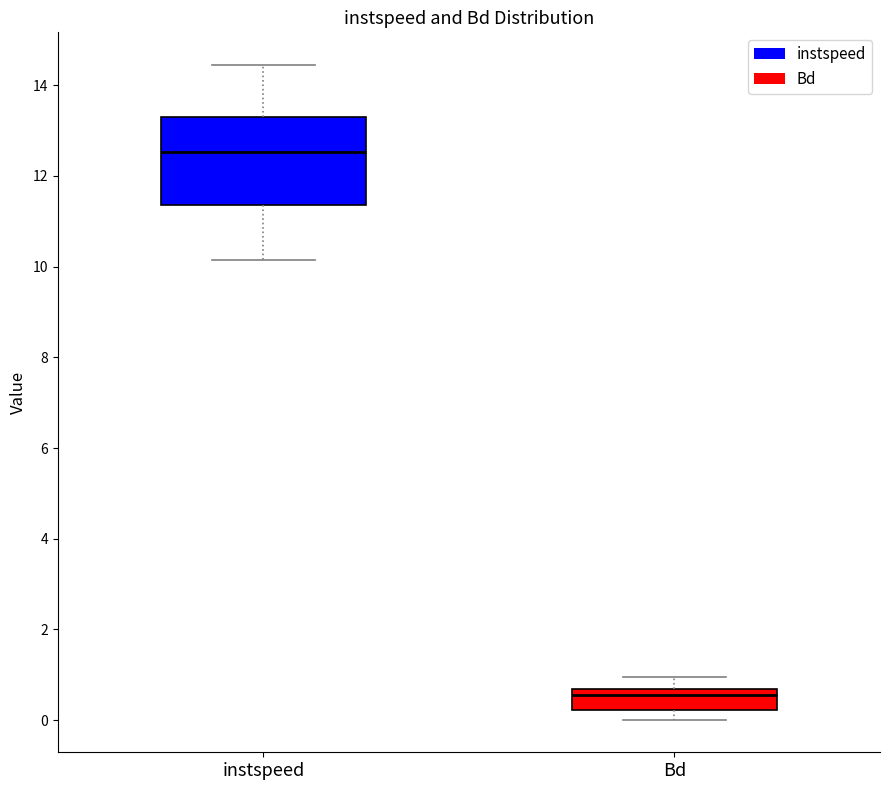

Where does the median line of the box for instspeed sit on the y-axis? The values are not printed on the chart, so give them approximately, as read against the axis.

12.6